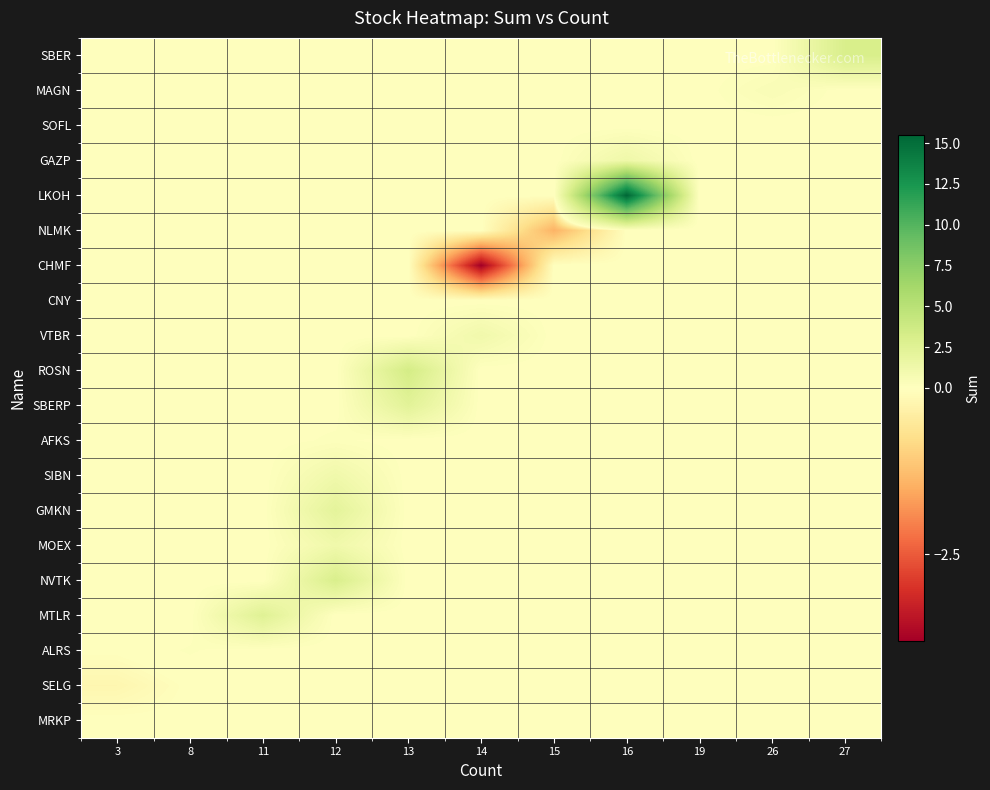

What is the total value across all series at 16?

16.8